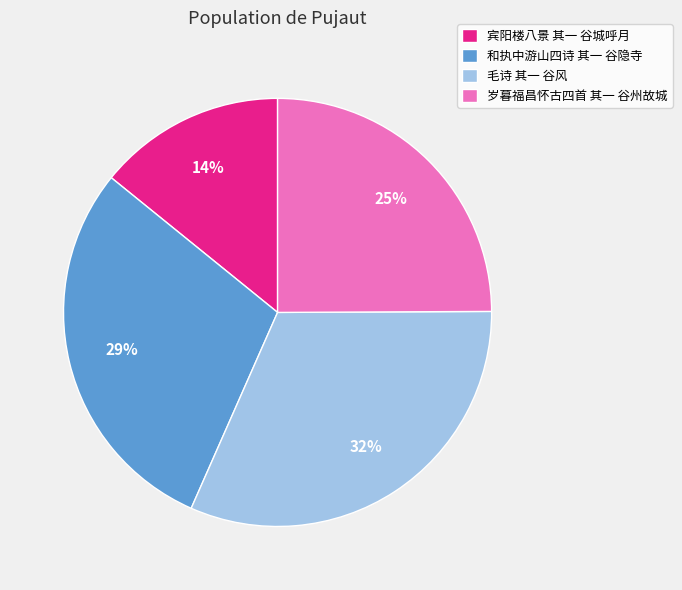

Which slice is the smallest?

宾阳楼八景 其一 谷城呼月